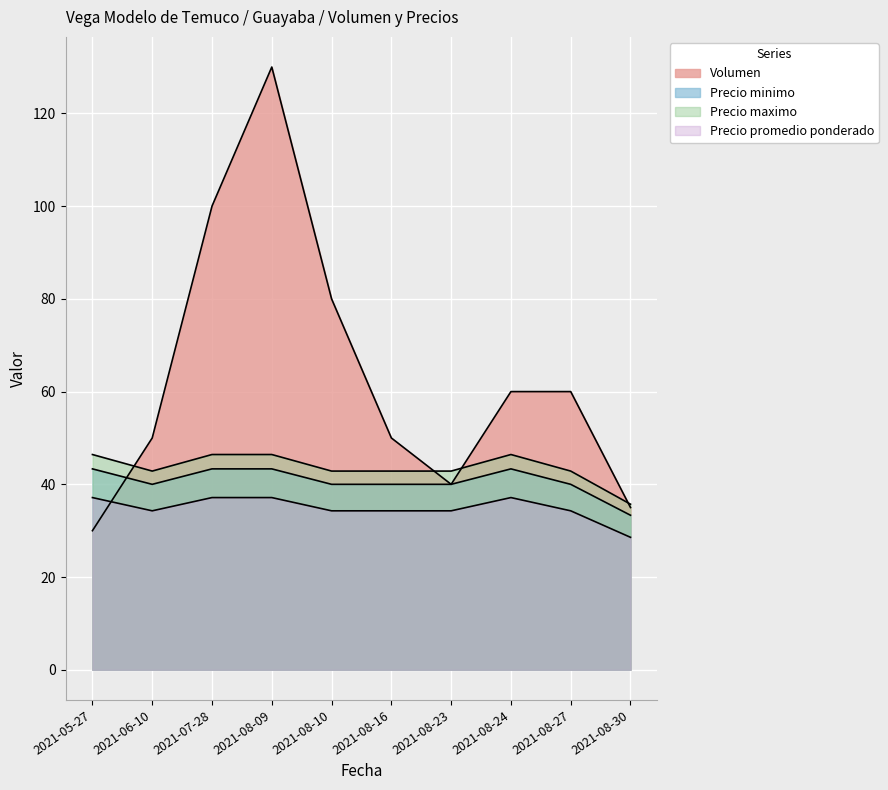

Rank the categories by Volumen value from lowest to highest.

2021-05-27, 2021-08-30, 2021-08-23, 2021-06-10, 2021-08-16, 2021-08-24, 2021-08-27, 2021-08-10, 2021-07-28, 2021-08-09